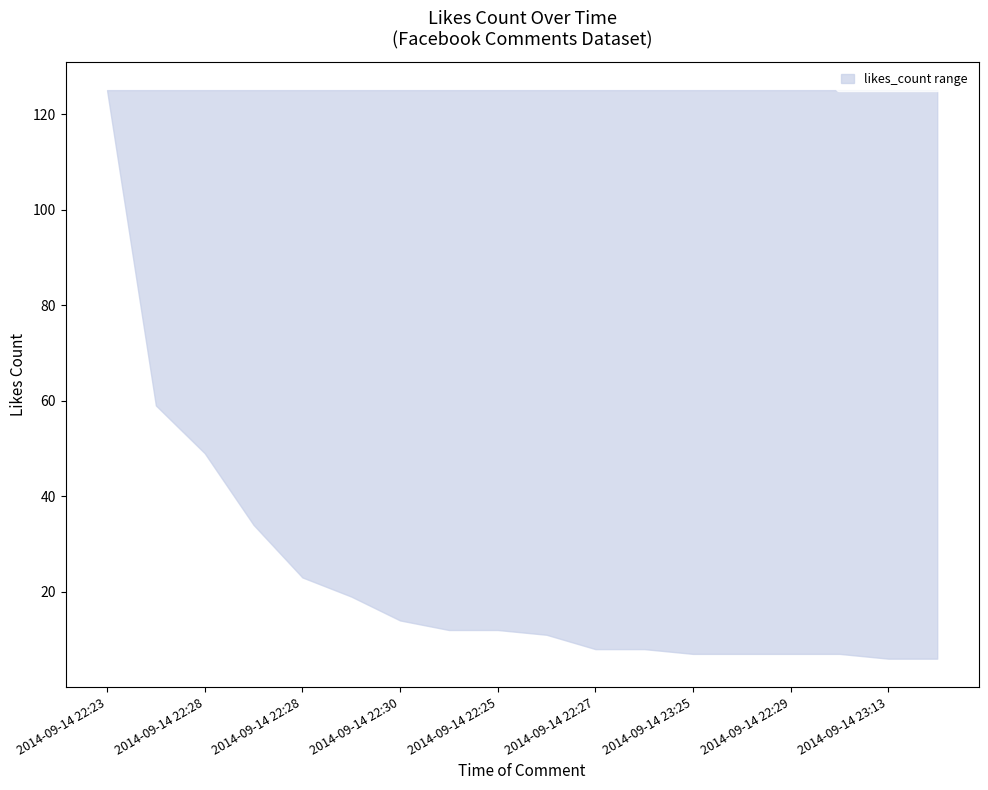

At which category does the chart reach its peak across all series?

2014-09-14 22:23